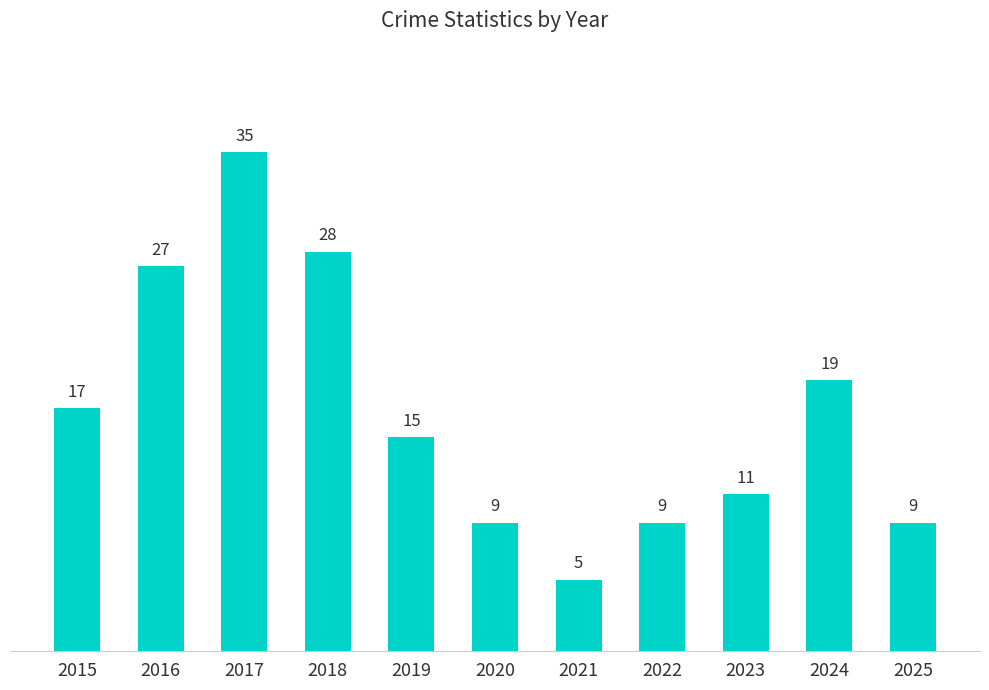

The value at 2019 is 15. True or false?

True